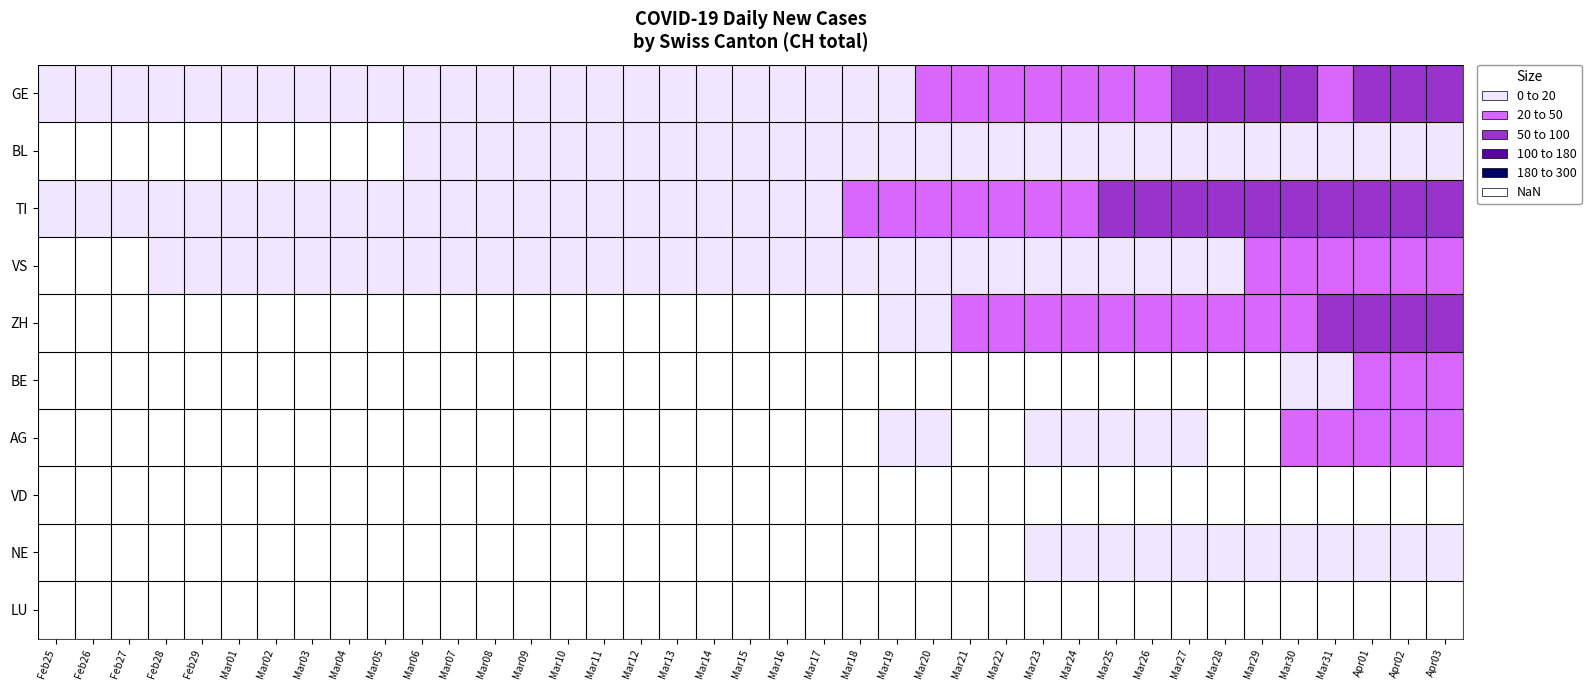

Which series has the largest range (max minus min)?

TI